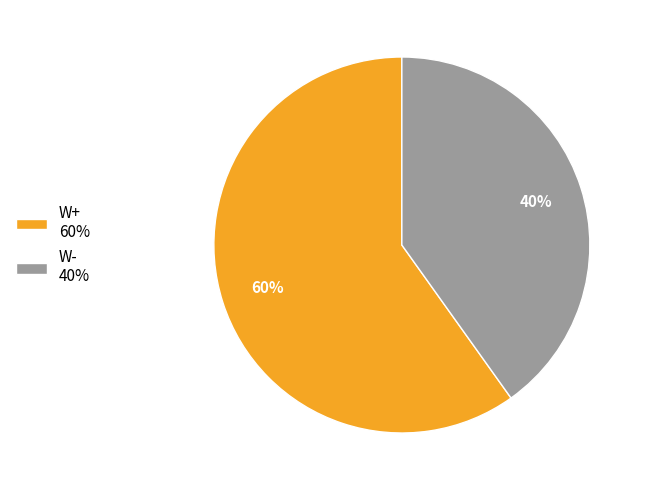

Is there a majority slice in this chart?

Yes